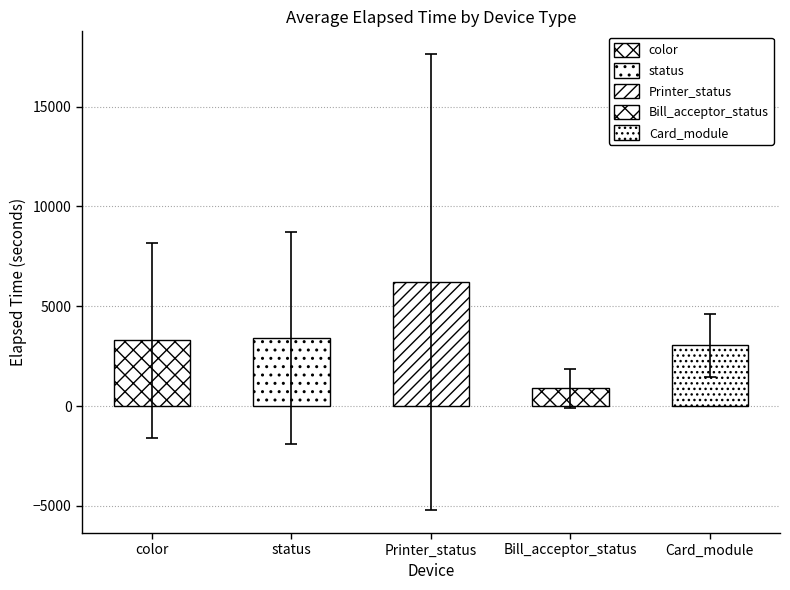

How many data points does each series have?

5